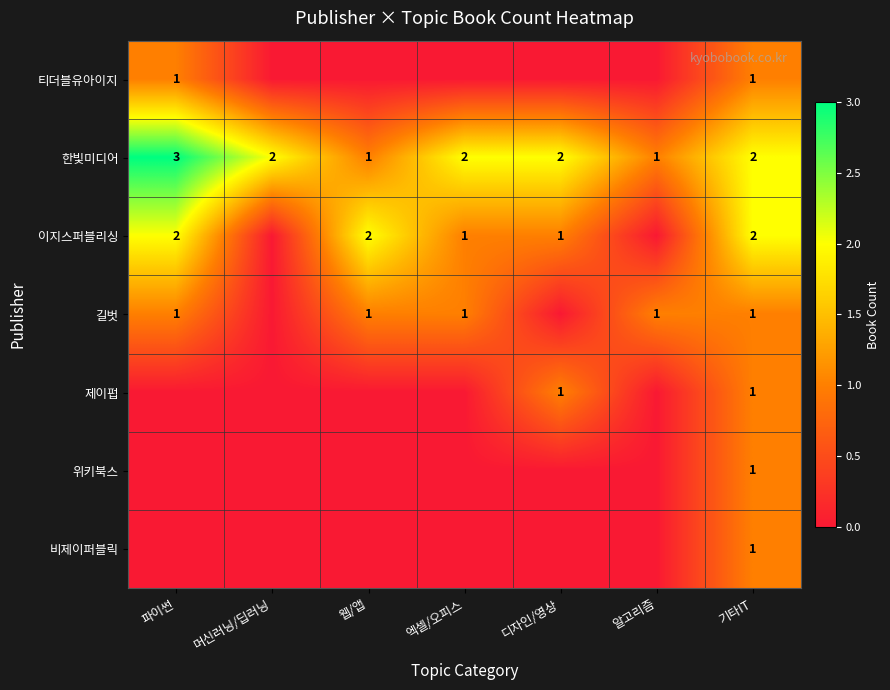

The value of 이지스퍼블리싱 at 디자인/영상 is 2. True or false?

False